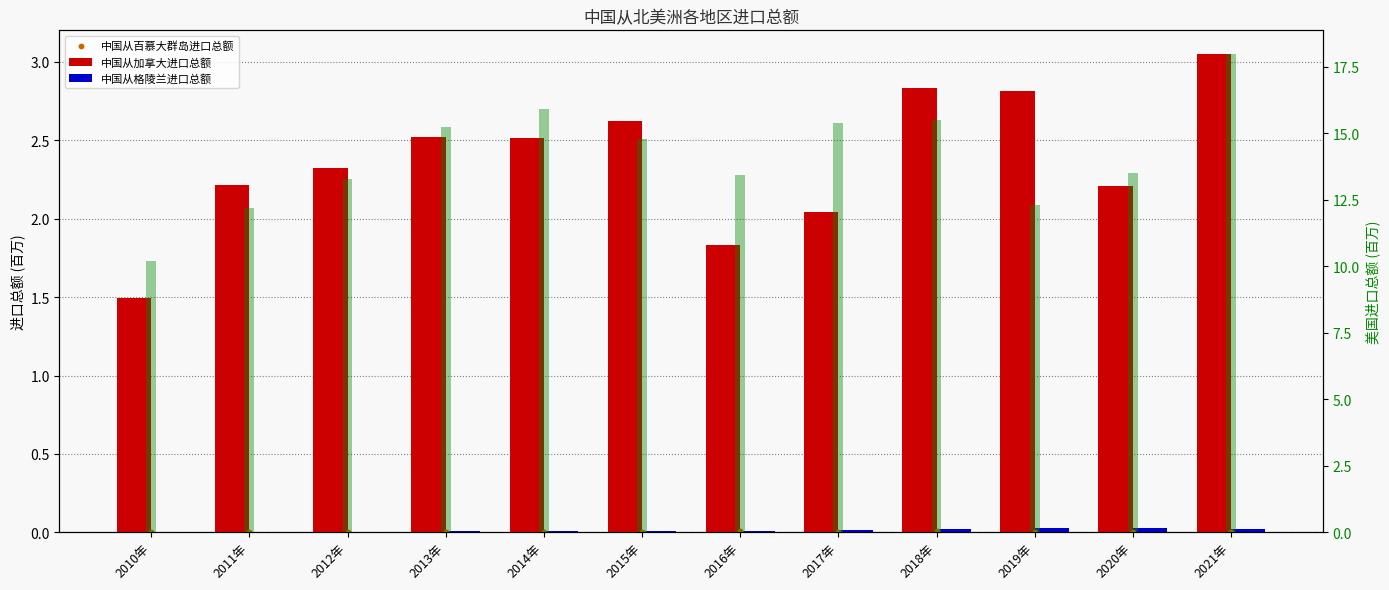

Which series reaches the minimum Y coordinate?

中国从百慕大群岛进口总额